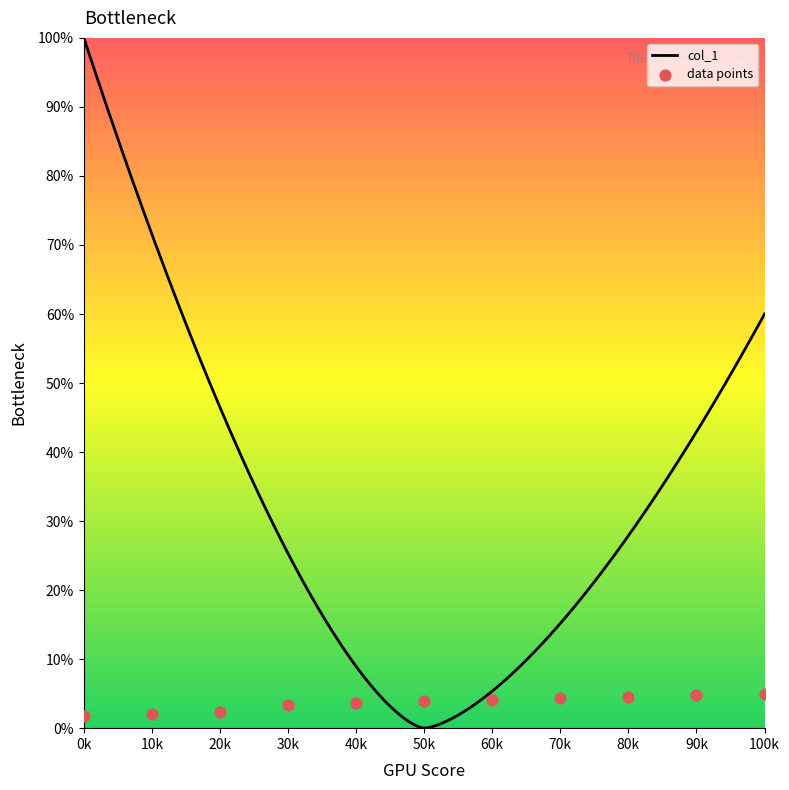

Which has a higher value, 90k or 40k?

90k